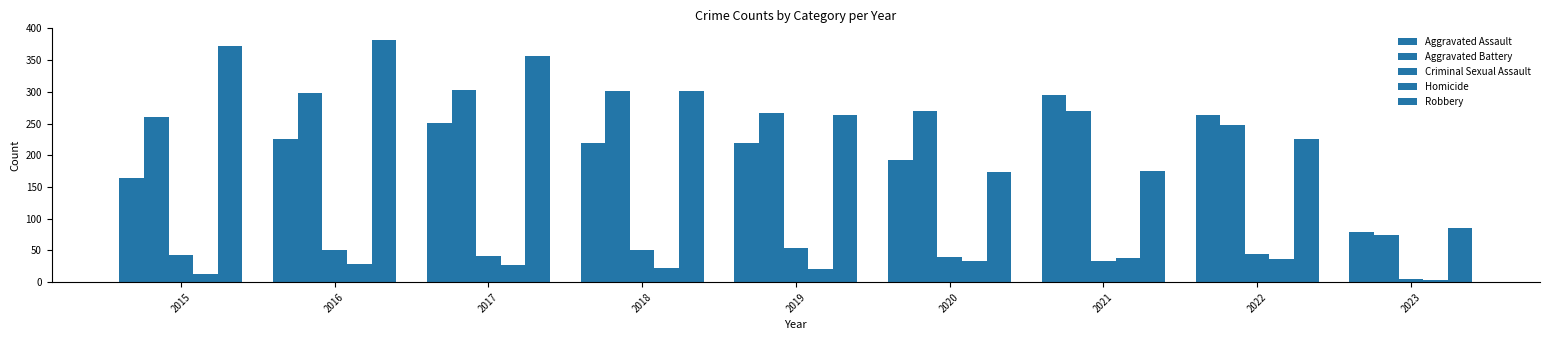

How many data points in Robbery are less than 264?

4